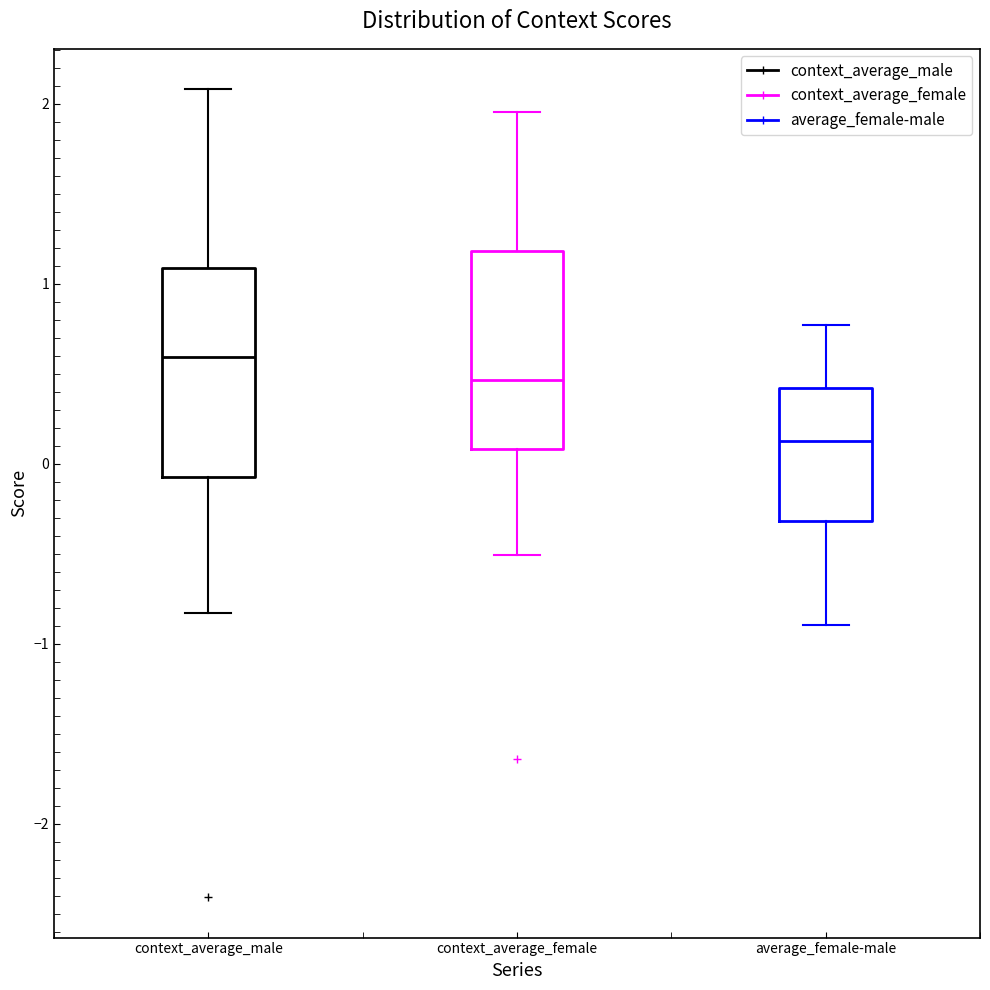

Where does the lower whisker of the box for average_female-male end on the y-axis? The values are not printed on the chart, so give them approximately, as read against the axis.

-0.9